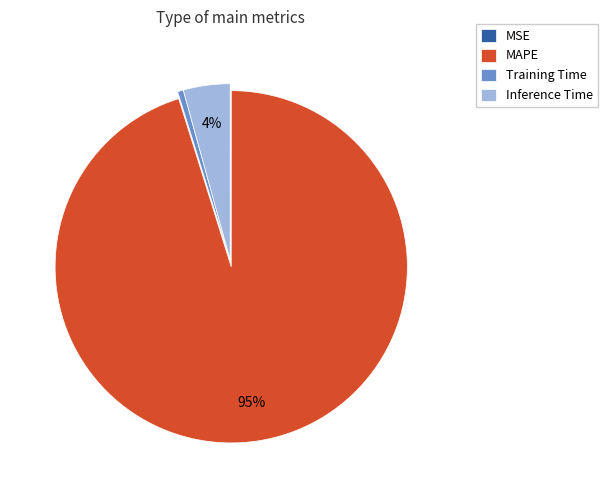

Is the sum of Inference Time and MAPE greater than half?

Yes